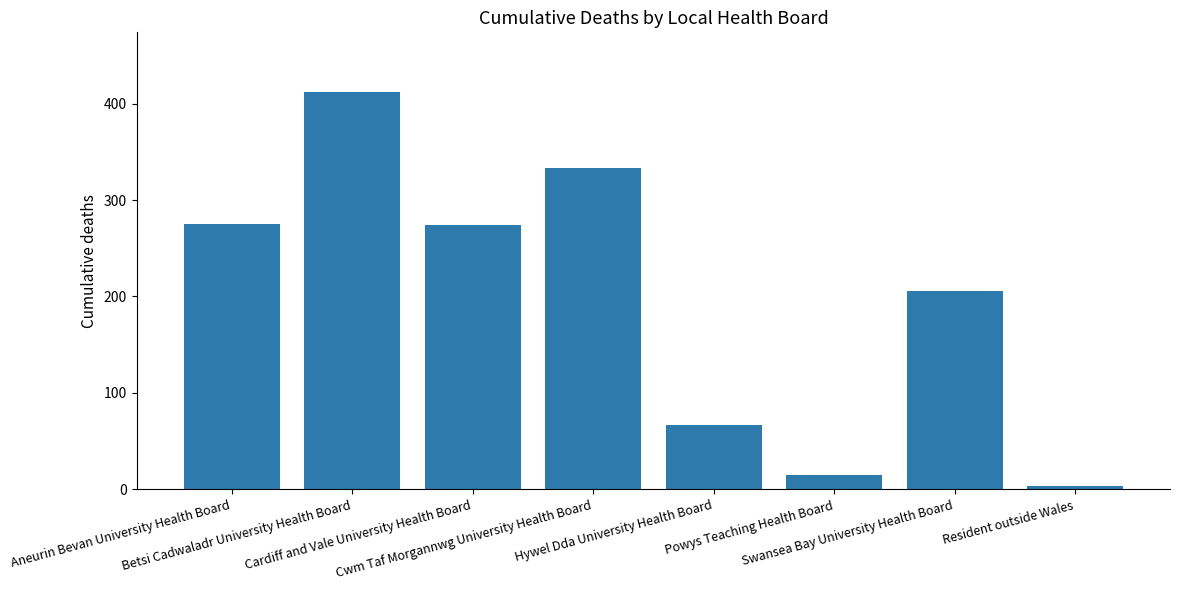

Which label corresponds to the largest value in the chart?

Betsi Cadwaladr University Health Board